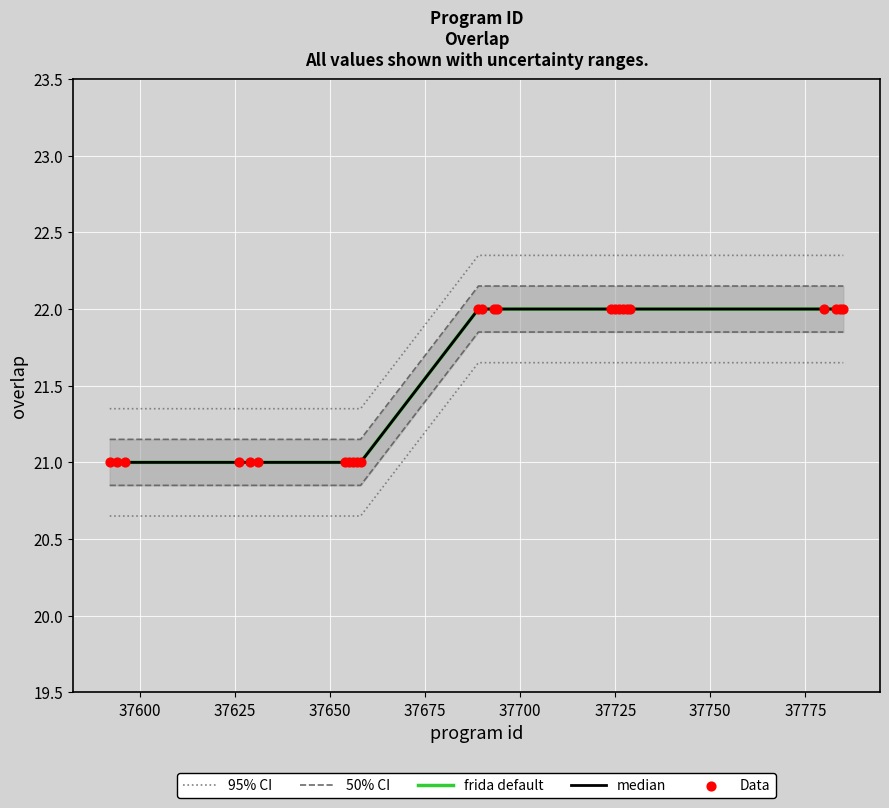

Which series contains the highest Y value?

95% CI